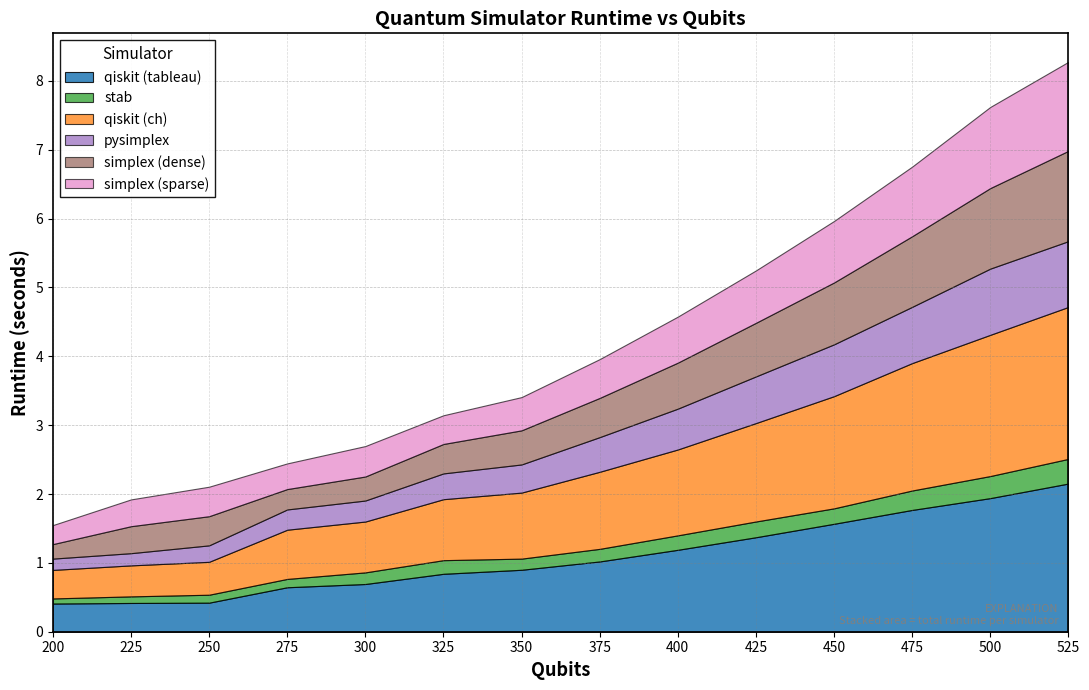

Reading left to right, transcribe all the data shown in this chart.

qiskit (tableau): 200=0.4	225=0.4	250=0.4	275=0.6	300=0.7	325=0.8	350=0.9	375=1.0	400=1.2	425=1.4	450=1.6	475=1.8	500=1.9	525=2.2
stab: 200=0.1	225=0.1	250=0.1	275=0.1	300=0.2	325=0.2	350=0.2	375=0.2	400=0.2	425=0.2	450=0.2	475=0.3	500=0.3	525=0.4
qiskit (ch): 200=0.4	225=0.5	250=0.5	275=0.7	300=0.7	325=0.9	350=1.0	375=1.1	400=1.2	425=1.4	450=1.6	475=1.9	500=2.1	525=2.2
pysimplex: 200=0.2	225=0.2	250=0.2	275=0.3	300=0.3	325=0.4	350=0.4	375=0.5	400=0.6	425=0.7	450=0.8	475=0.8	500=1.0	525=1.0
simplex (dense): 200=0.2	225=0.4	250=0.4	275=0.3	300=0.3	325=0.4	350=0.5	375=0.6	400=0.7	425=0.8	450=0.9	475=1.0	500=1.2	525=1.3
simplex (sparse): 200=0.3	225=0.4	250=0.4	275=0.4	300=0.4	325=0.4	350=0.5	375=0.6	400=0.7	425=0.8	450=0.9	475=1.0	500=1.2	525=1.3